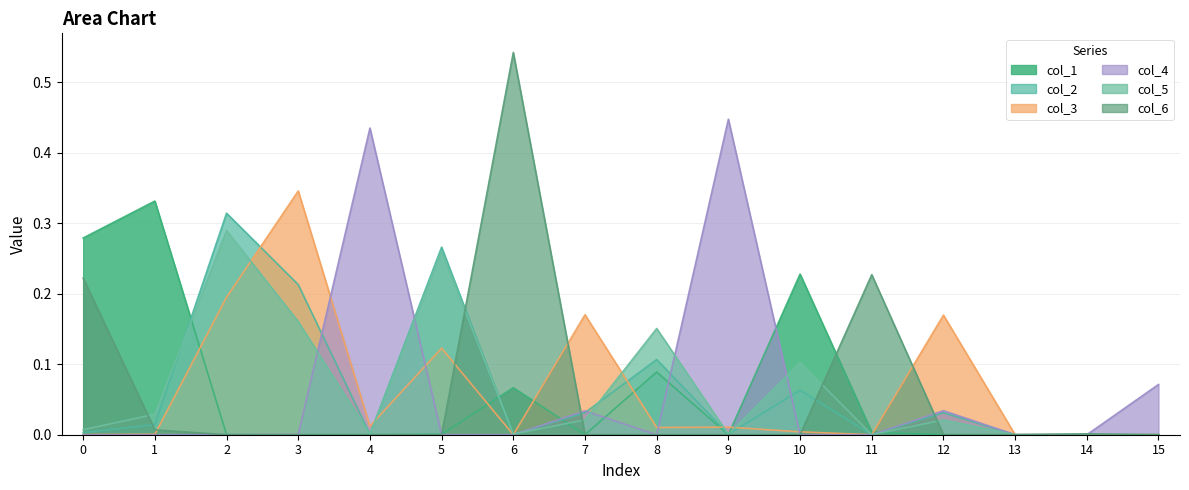

How many interior local valleys does the col_5 series have?

5